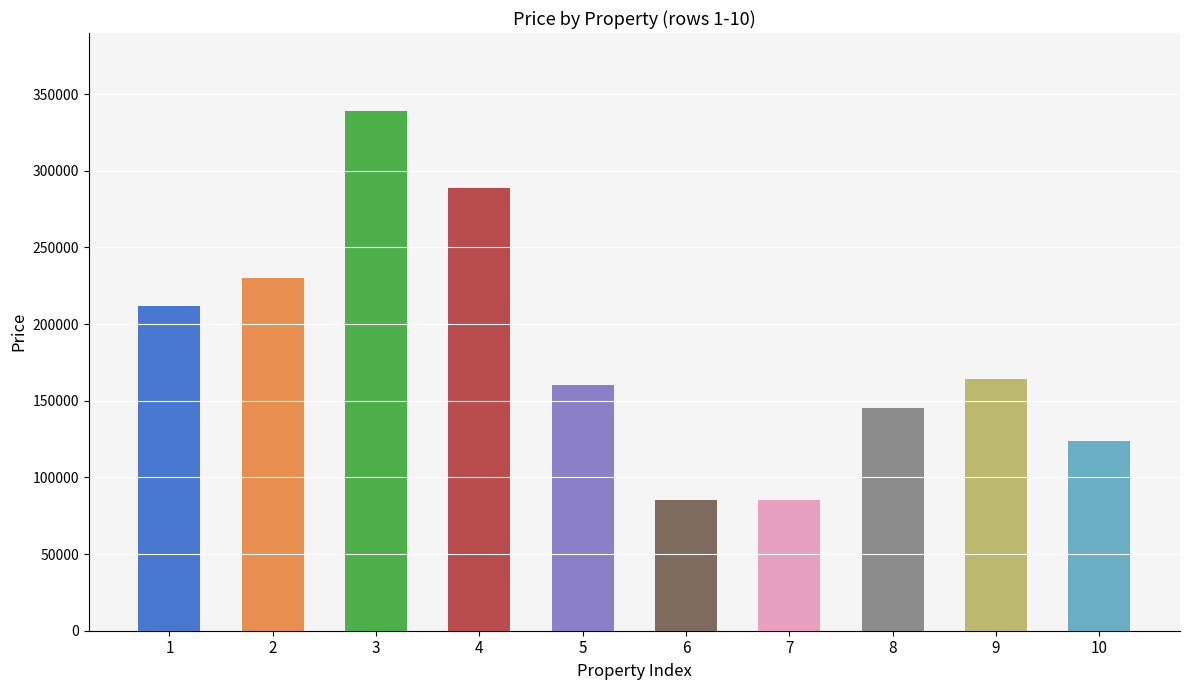

What is the maximum value shown in the chart?

339000